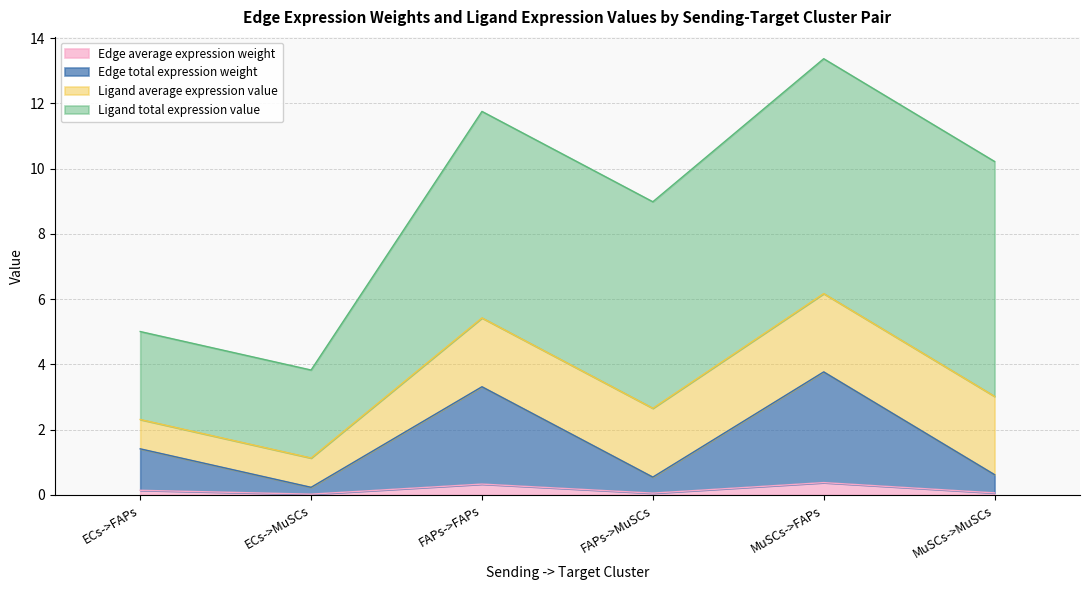

True or false: Edge total expression weight has a value of 4.6 at FAPs->FAPs.

False